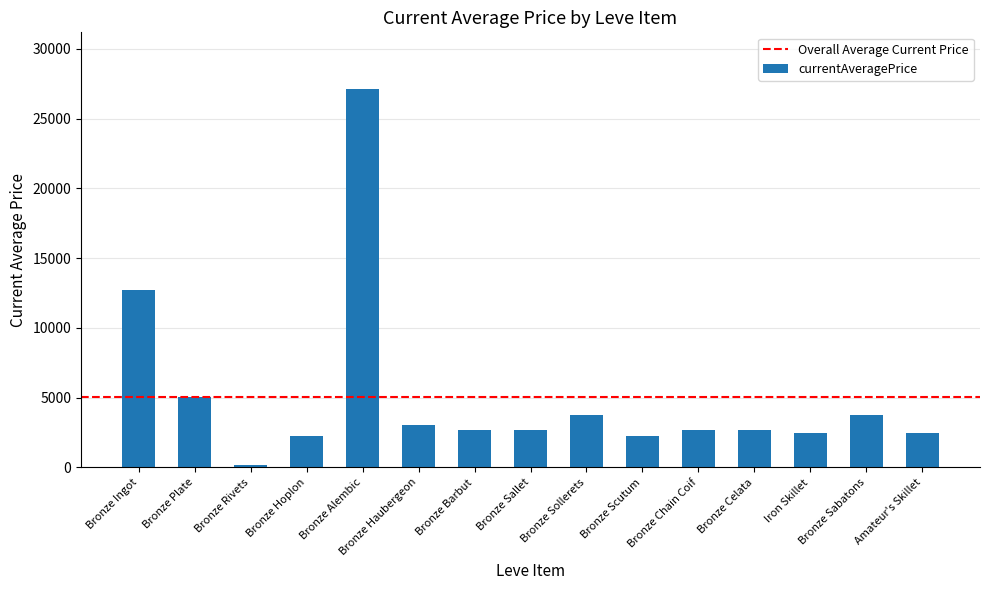

At which label is the value closest to 13656?

Bronze Ingot